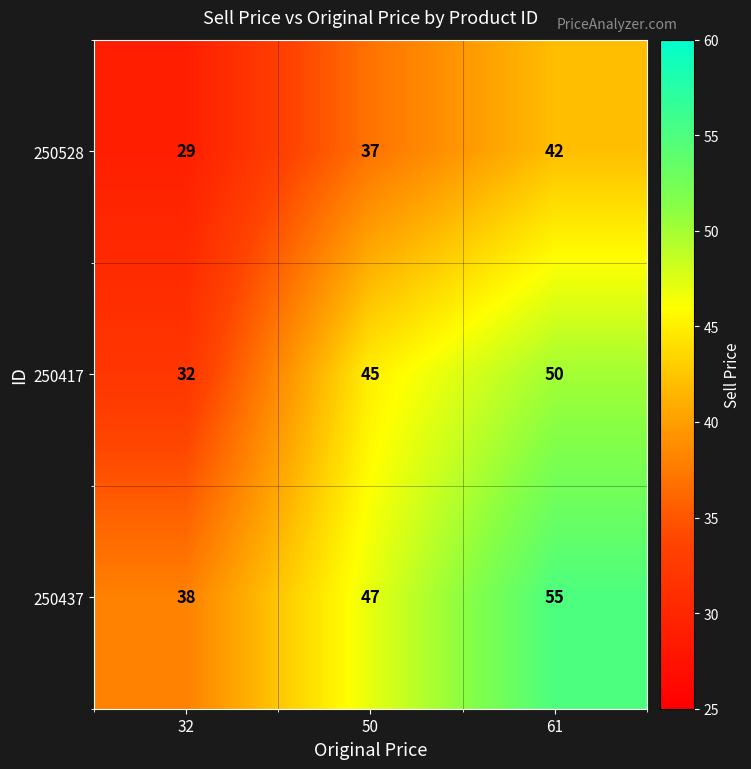

Which series has the largest range (max minus min)?

250417